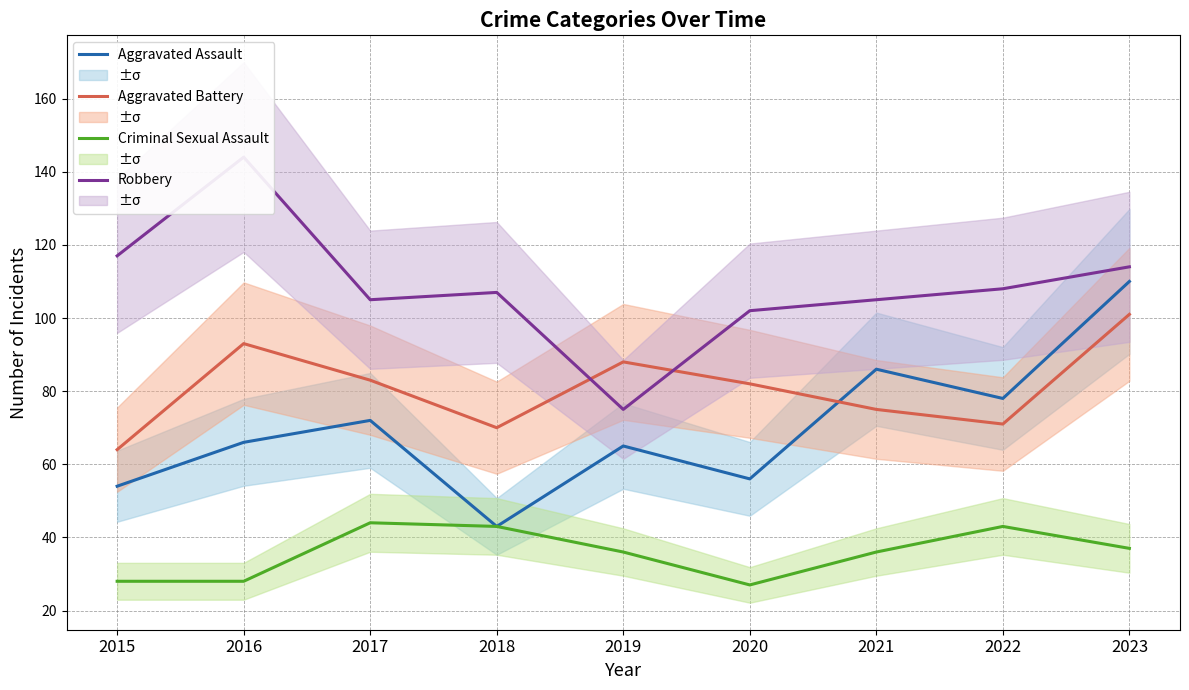

True or false: Aggravated Battery and Criminal Sexual Assault intersect in this chart.

False